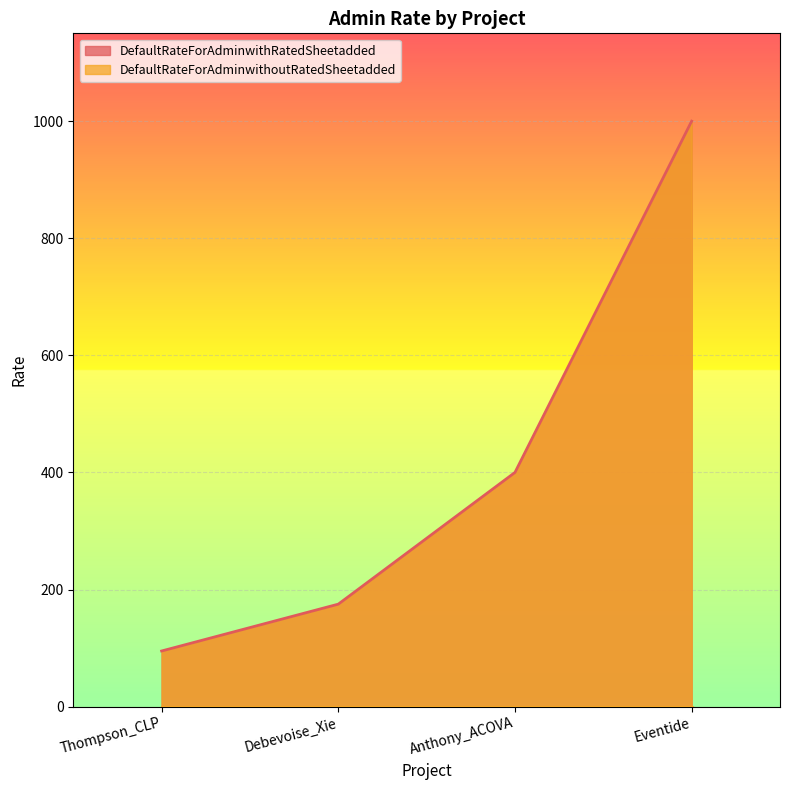

What is the sum of the values at Eventide and Anthony_ACOVA?

1400